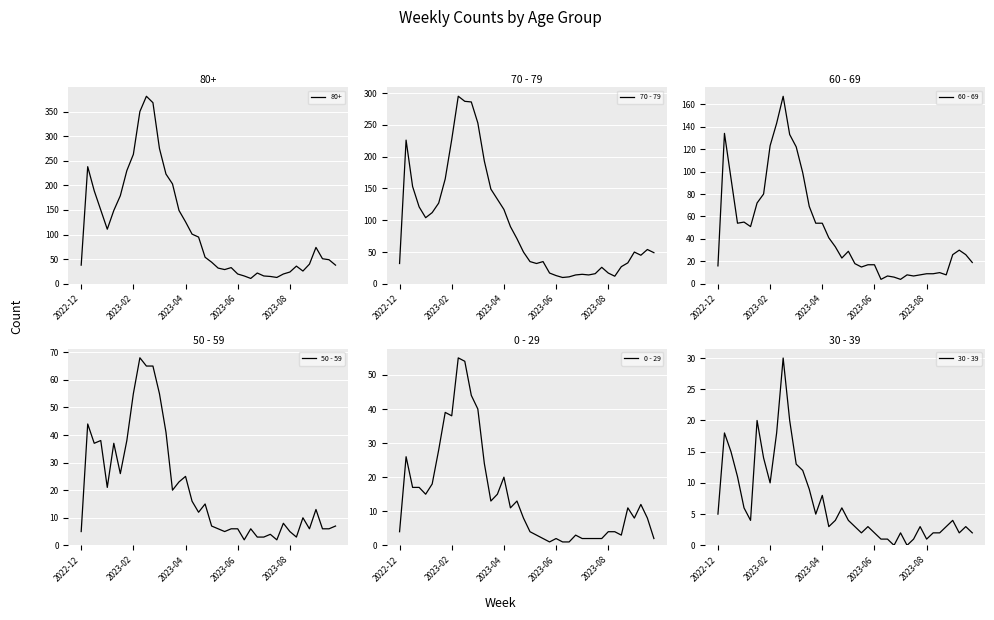

What is the difference between the 0 - 29 values at 9 and 38?

47